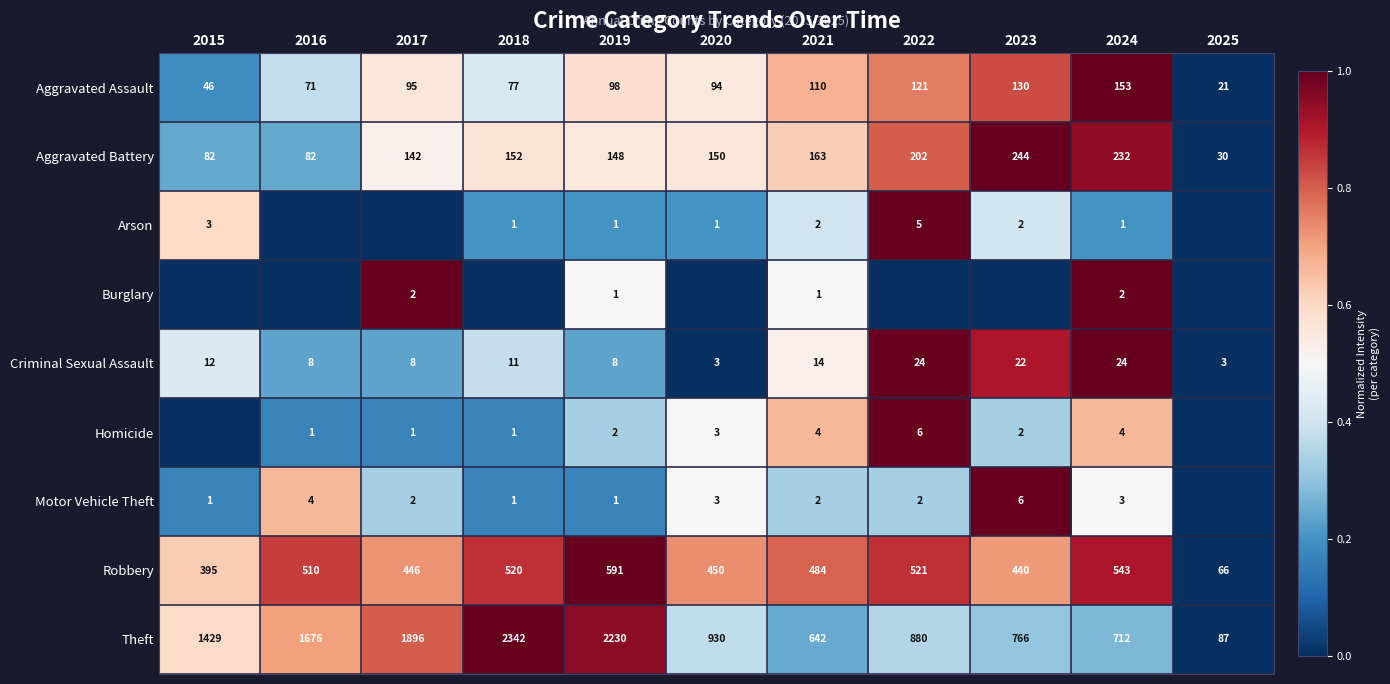

What is the difference between the maximum and minimum values in the Aggravated Assault series?

132